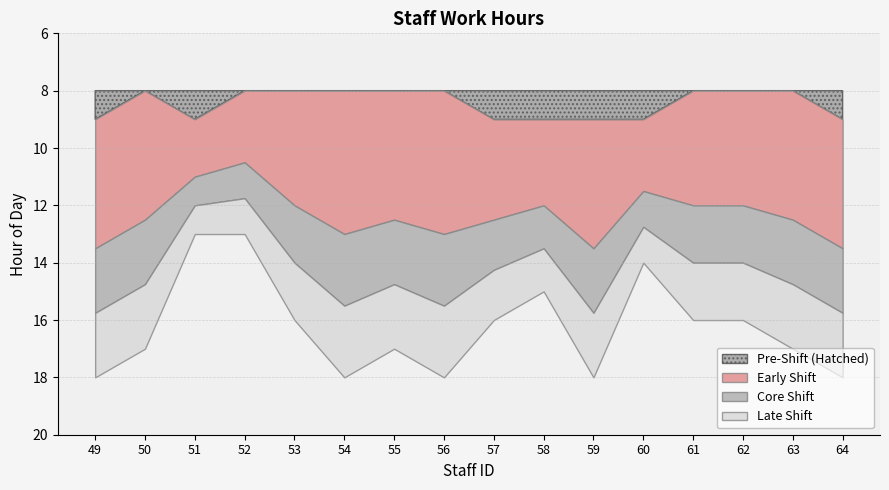

True or false: Finish and Start intersect in this chart.

False